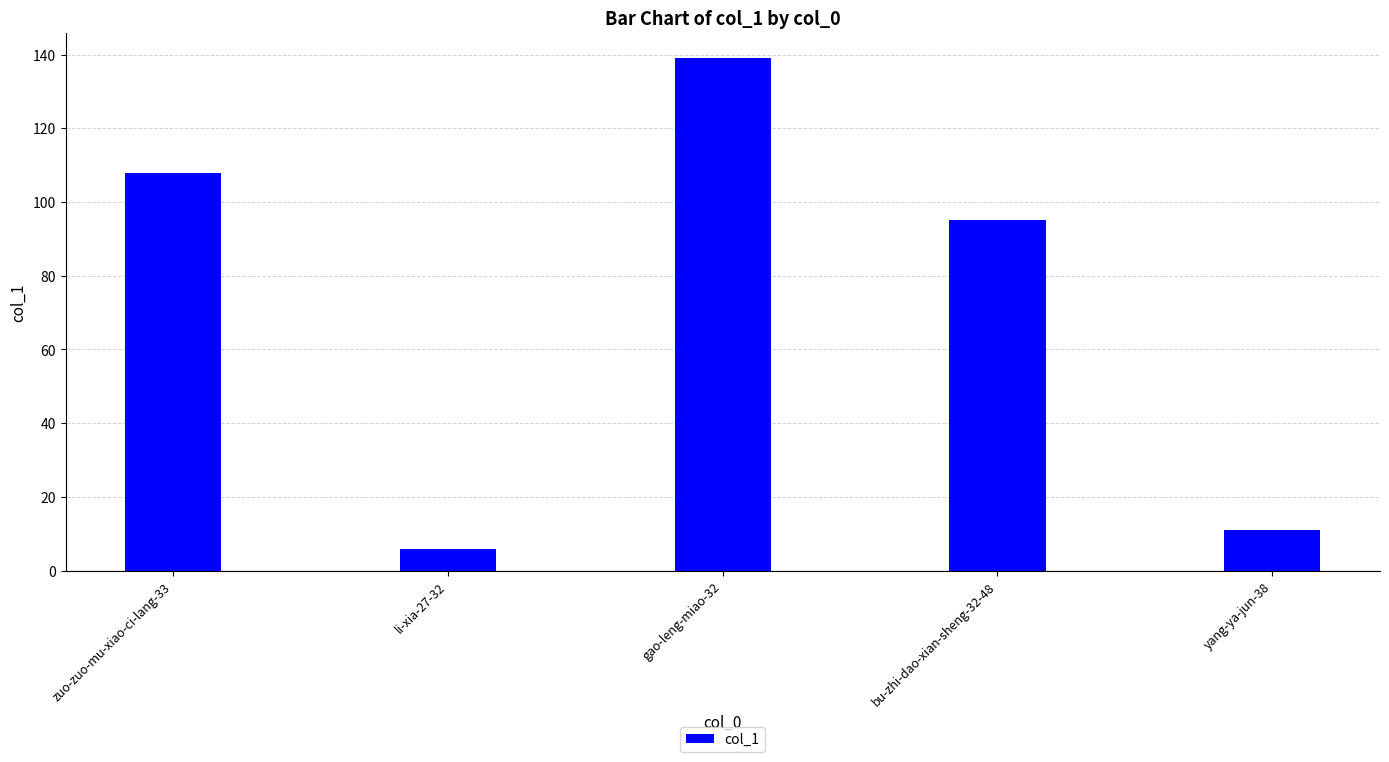

What is the difference between the second highest and second lowest values?

97